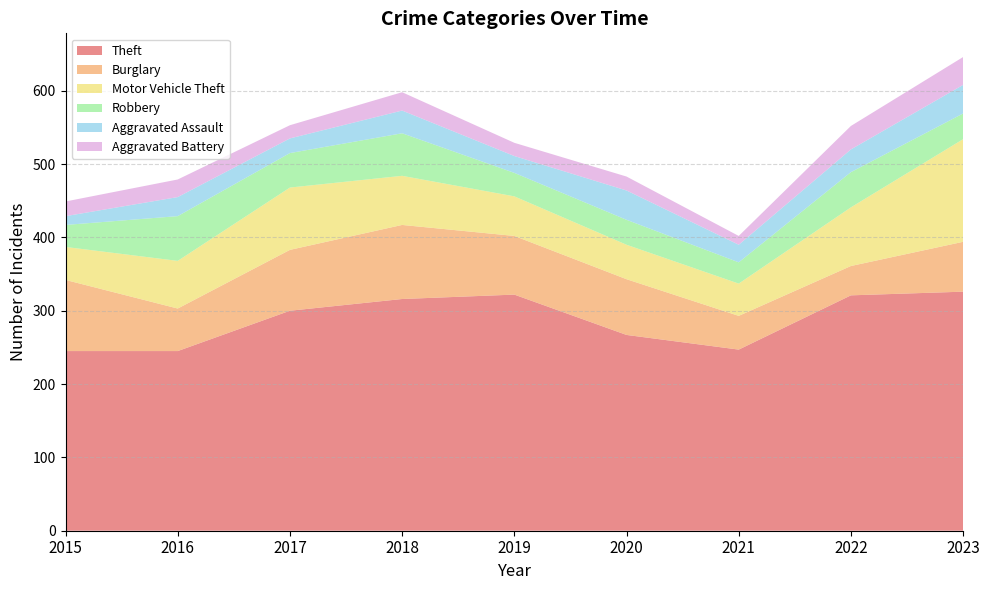

Reading right to left, what are all the values shown in this chart?

Theft: 326	321	247	267	322	316	300	245	245
Burglary: 68	40	46	76	80	101	83	58	97
Motor Vehicle Theft: 140	80	44	47	54	67	85	65	45
Robbery: 35	48	29	34	32	58	47	61	30
Aggravated Assault: 39	31	24	40	23	31	20	26	12
Aggravated Battery: 38	32	12	19	18	25	18	24	20